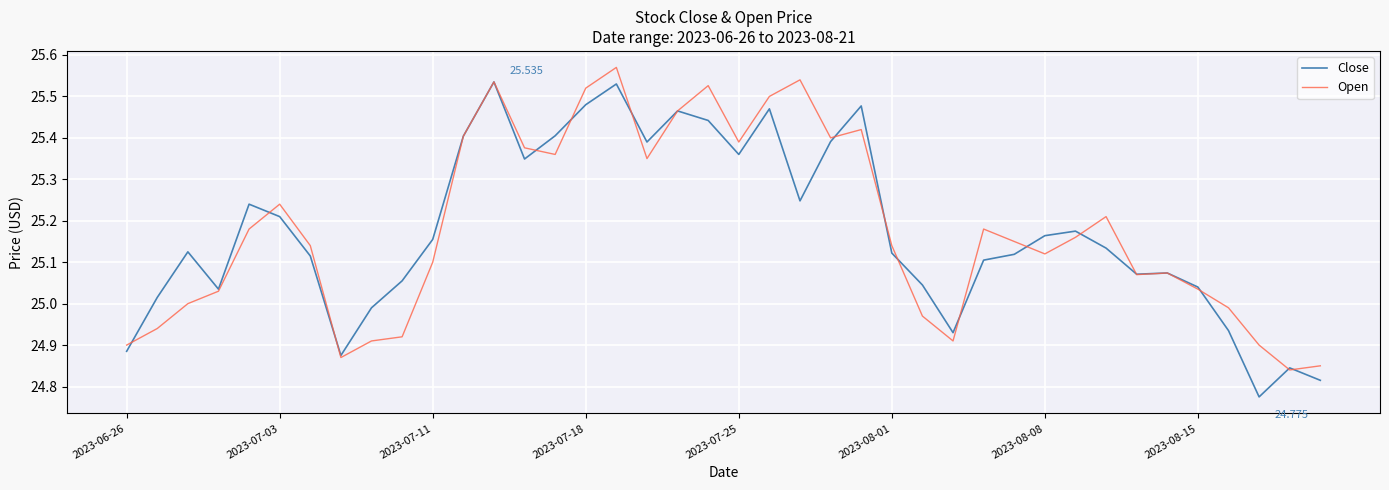

List the series in order of their peak value, highest first.

Open, Close